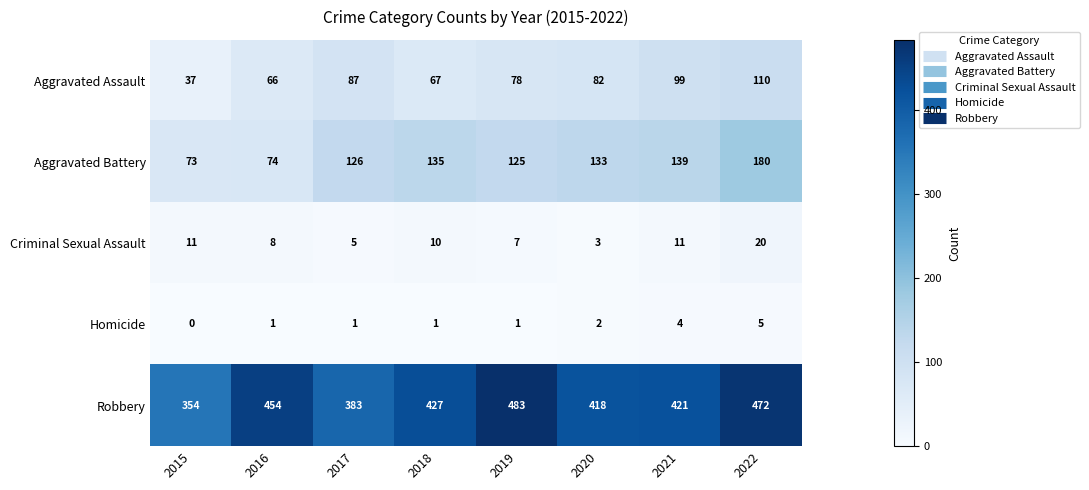

What is the difference between the Homicide values at 2019 and 2021?

3